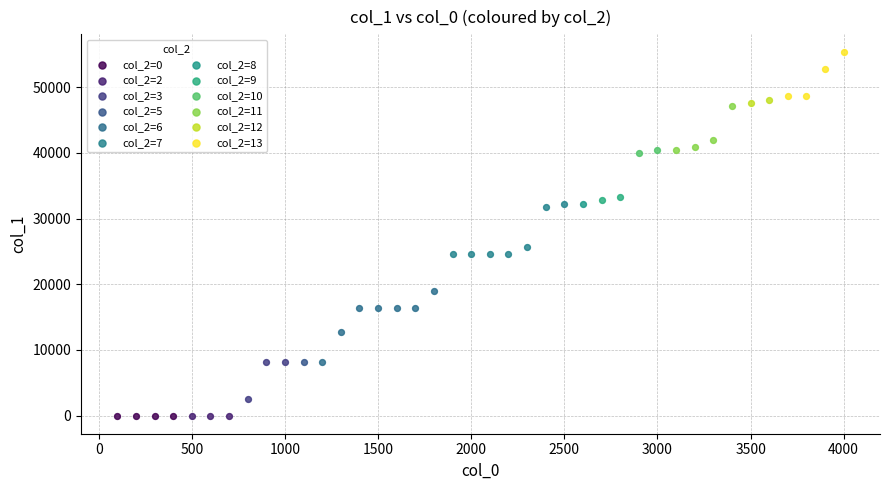

Which series contains the highest Y value?

col_2=13